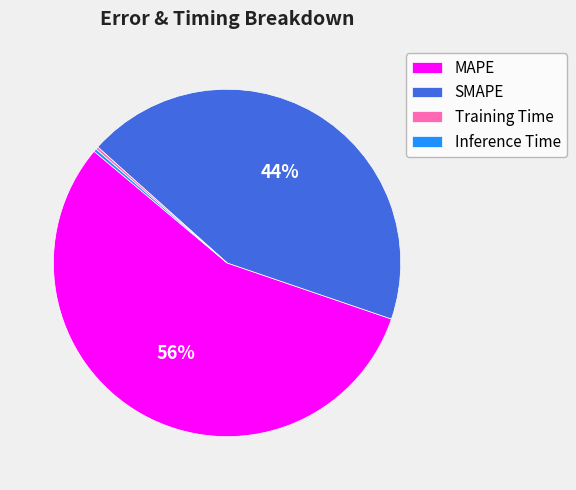

To the nearest percent, what is the difference between the largest and smallest slice percentages?

56%